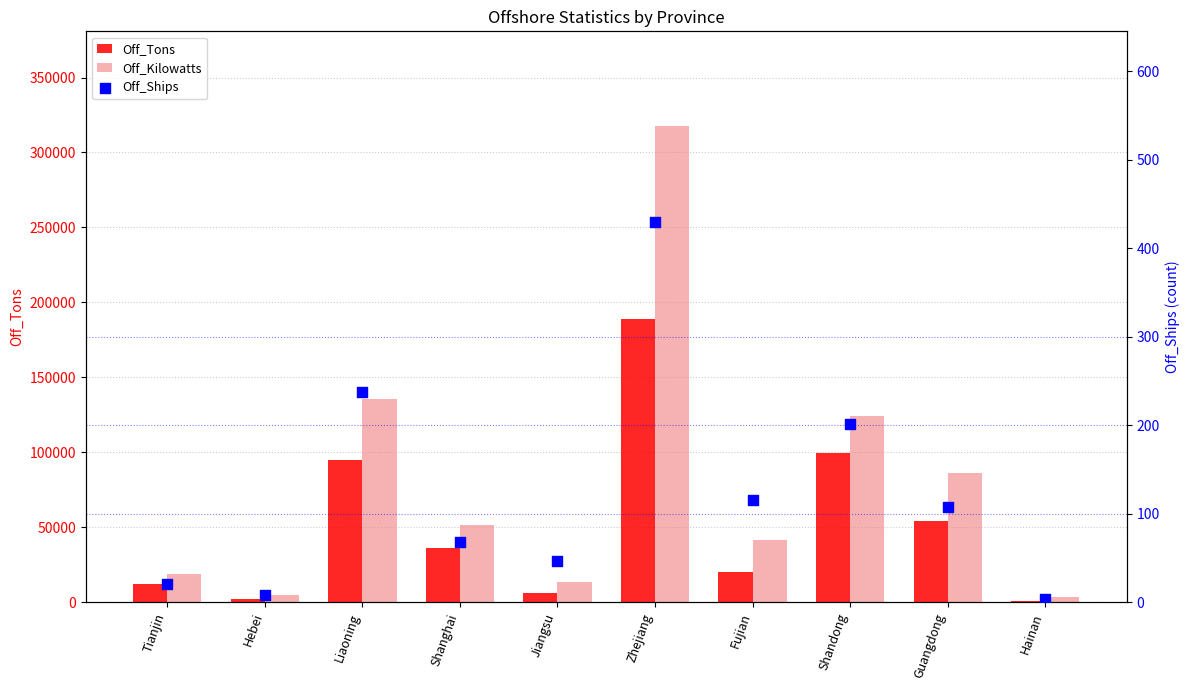

Which series has the largest Y range (max minus min)?

Off_Kilowatts